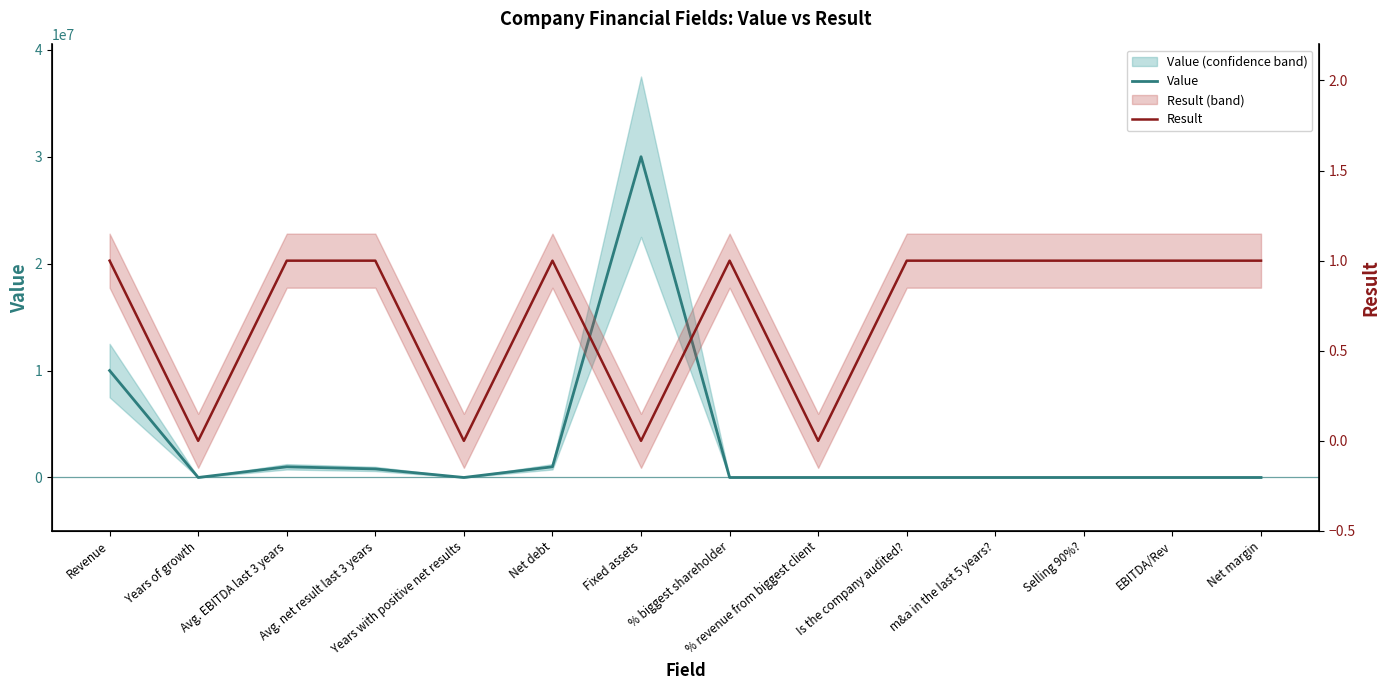

What are all the series names shown in the legend?

Value, Result